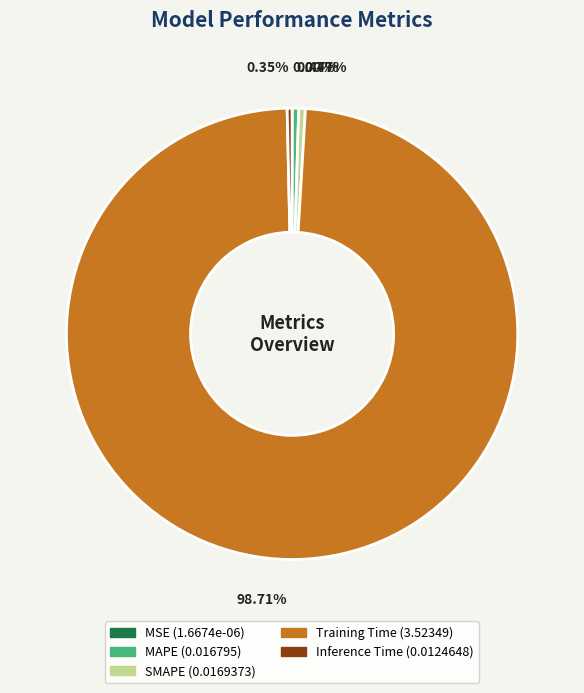

What is the majority slice?

Training Time